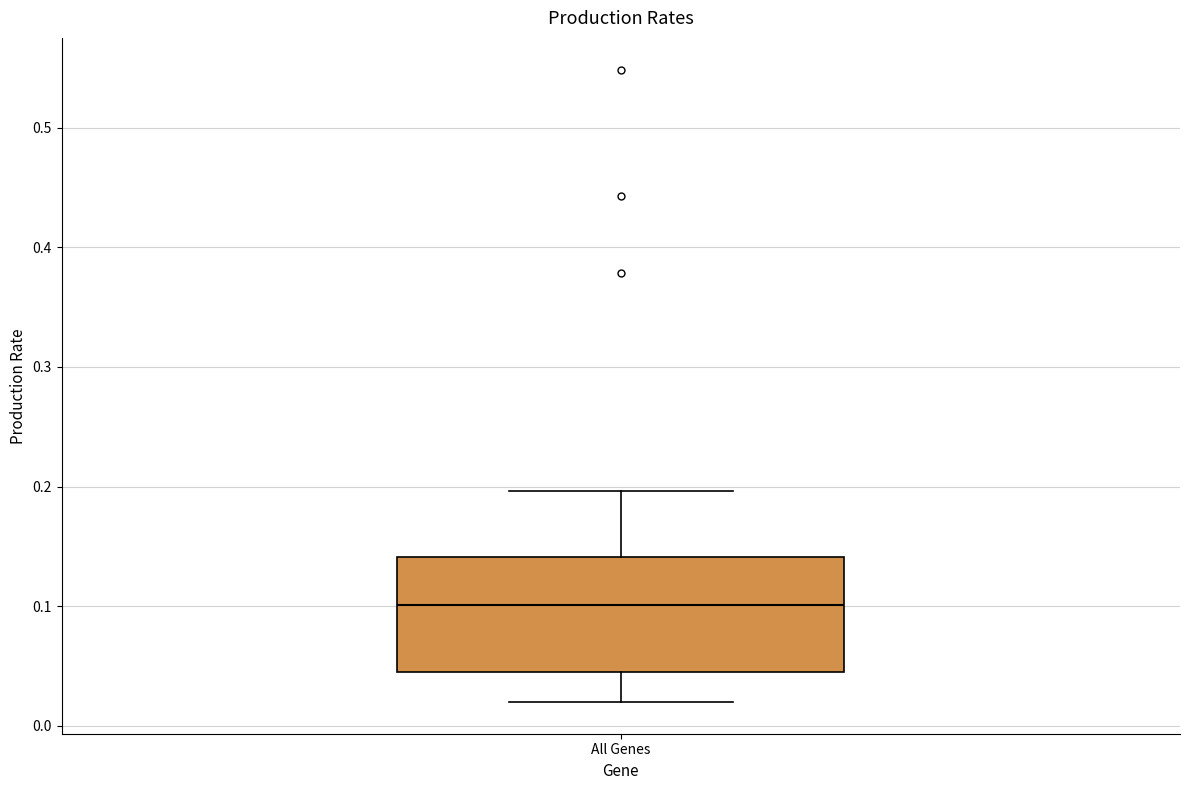

Read this box plot against the y-axis: the position of the median line, the range covered by the box, and the ends of both whiskers. The values are not printed on the chart, so give them approximately, as read against the axis.

median 0.10, box 0.04 to 0.14, whiskers 0.02 to 0.20